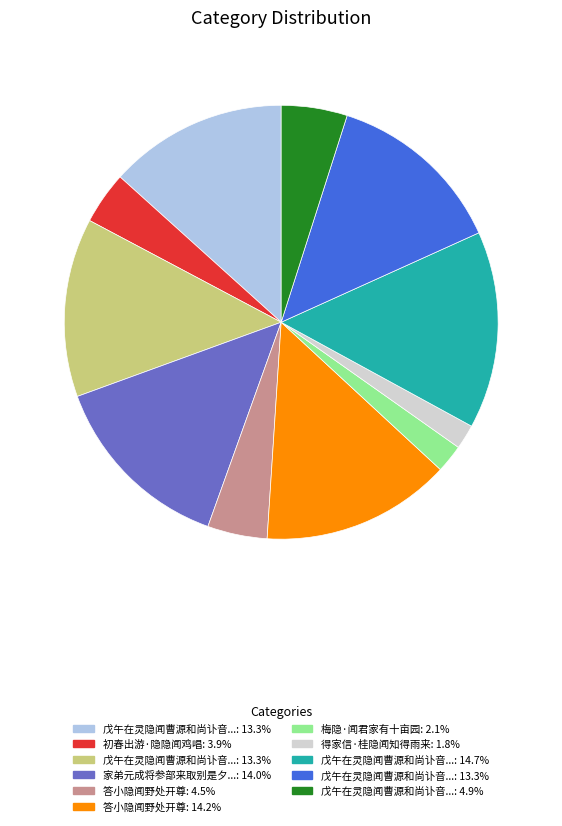

How many slices are in this pie chart?

11